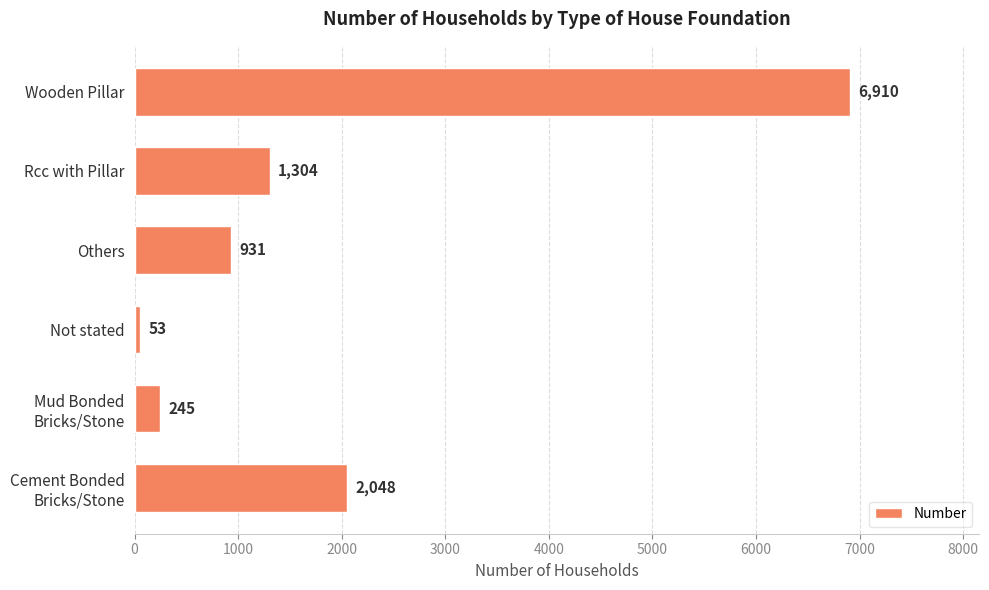

What is the average value?

1915